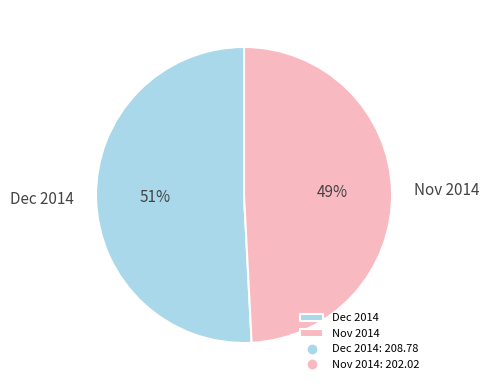

Rank the categories by value from lowest to highest.

Nov 2014, Dec 2014